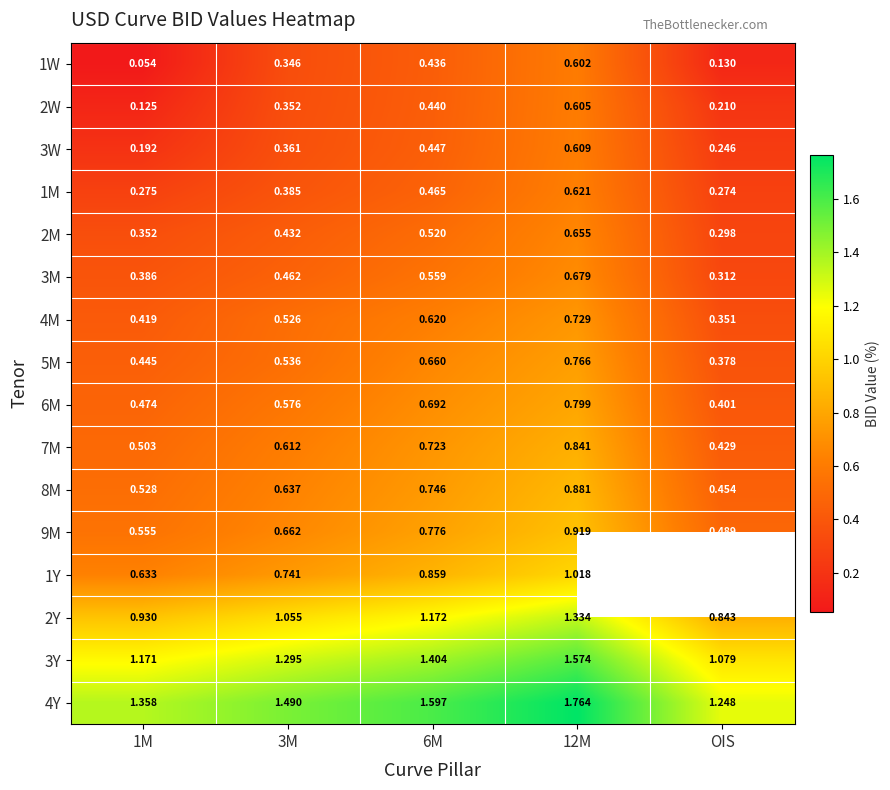

At which label does 2M reach its minimum?

OIS